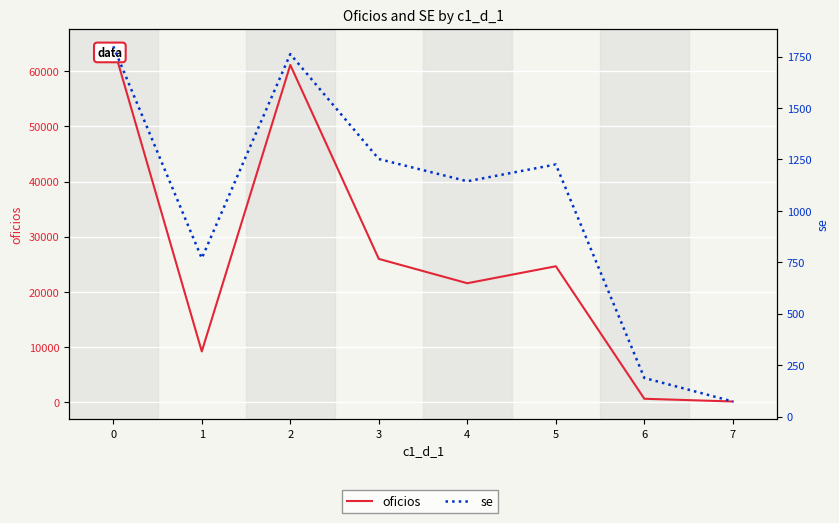

Is the value of se at 6 greater than the value of oficios at 2?

No